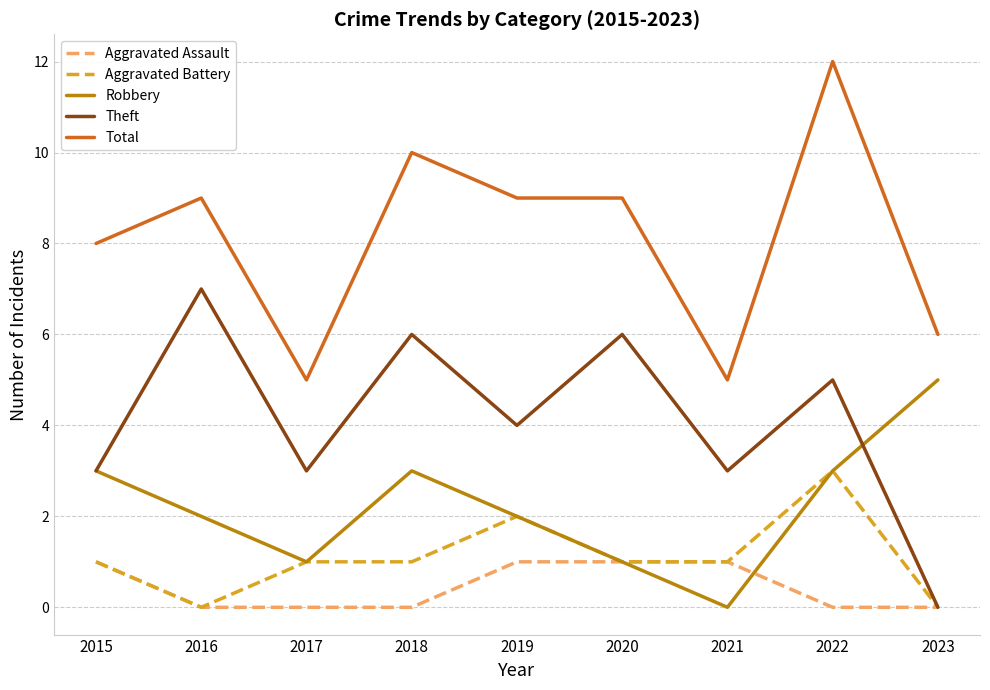

What is the difference between the highest and lowest values at 2015?

7